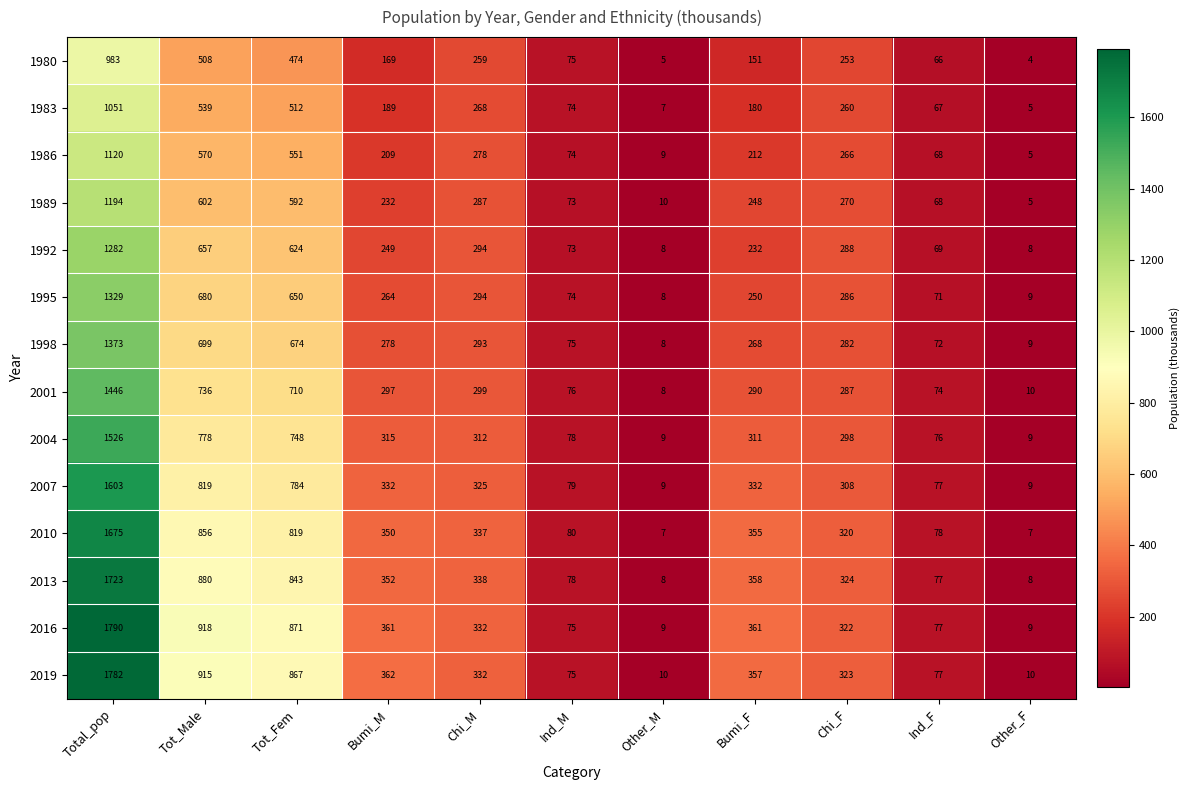

Which series has the largest range (max minus min)?

2016